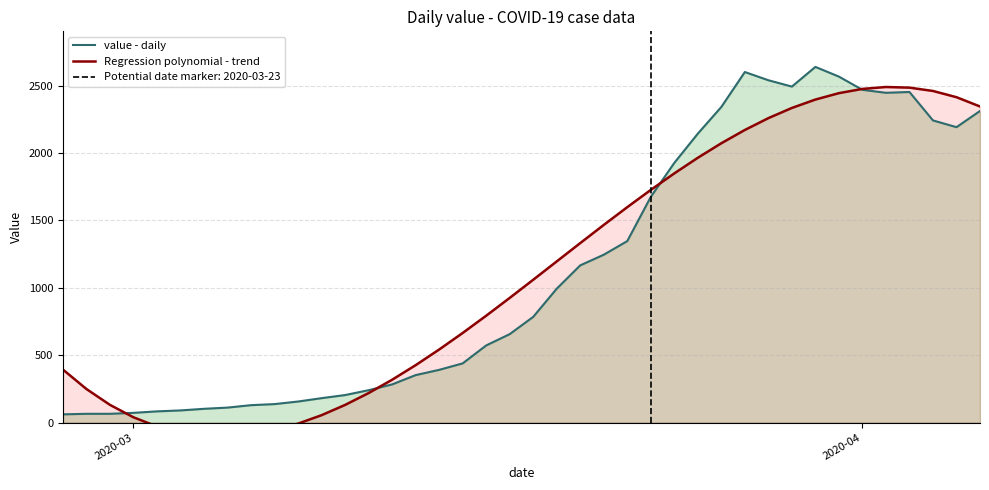

What is the minimum value for value - daily?

61